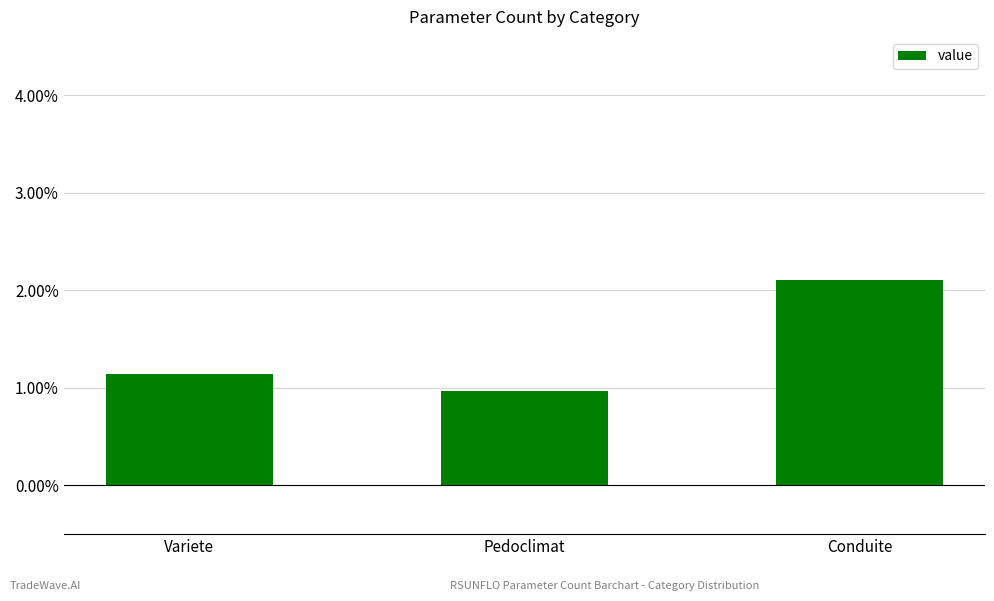

What is the difference between the values at Conduite and Pedoclimat?

1.1